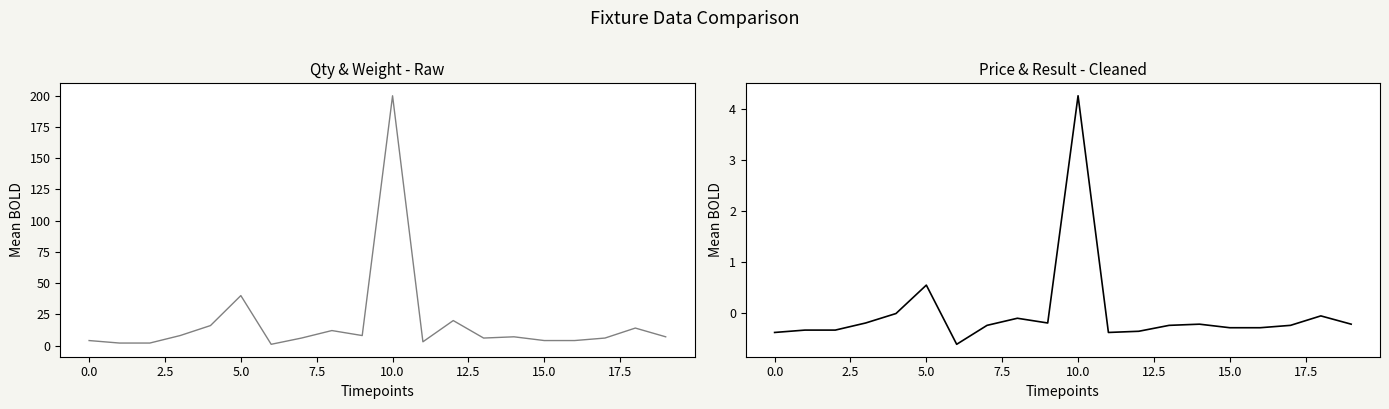

Which series has the largest total across all categories?

Qty